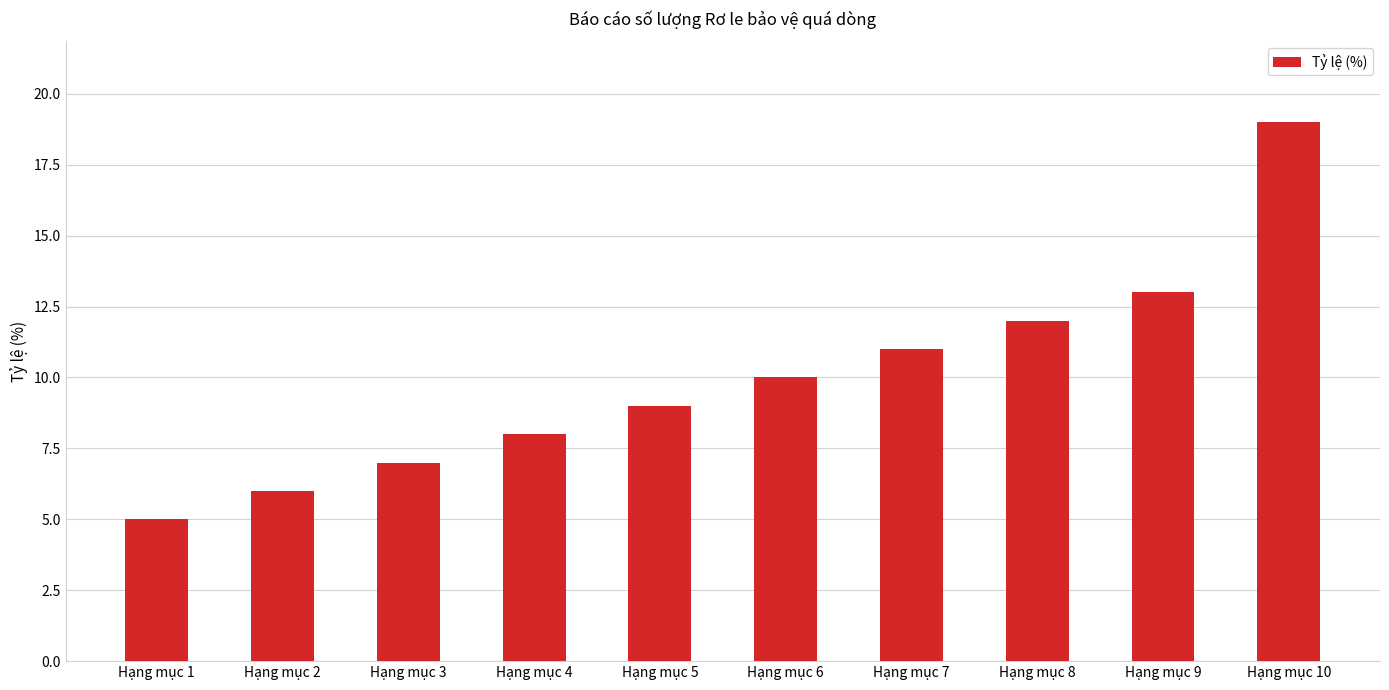

Is it true that the value at Hạng mục 6 is 2?

False